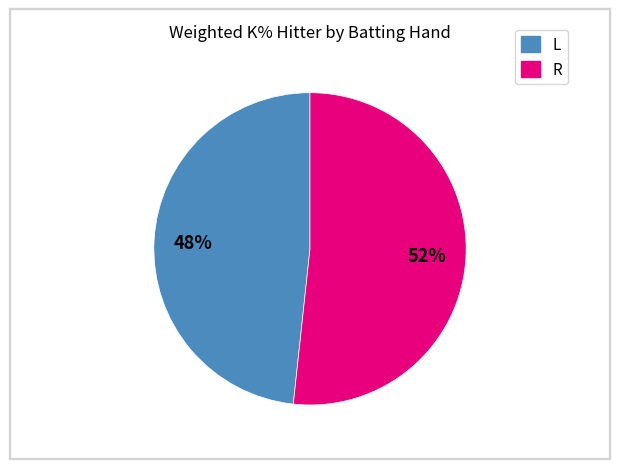

Is there a majority slice in this chart?

Yes